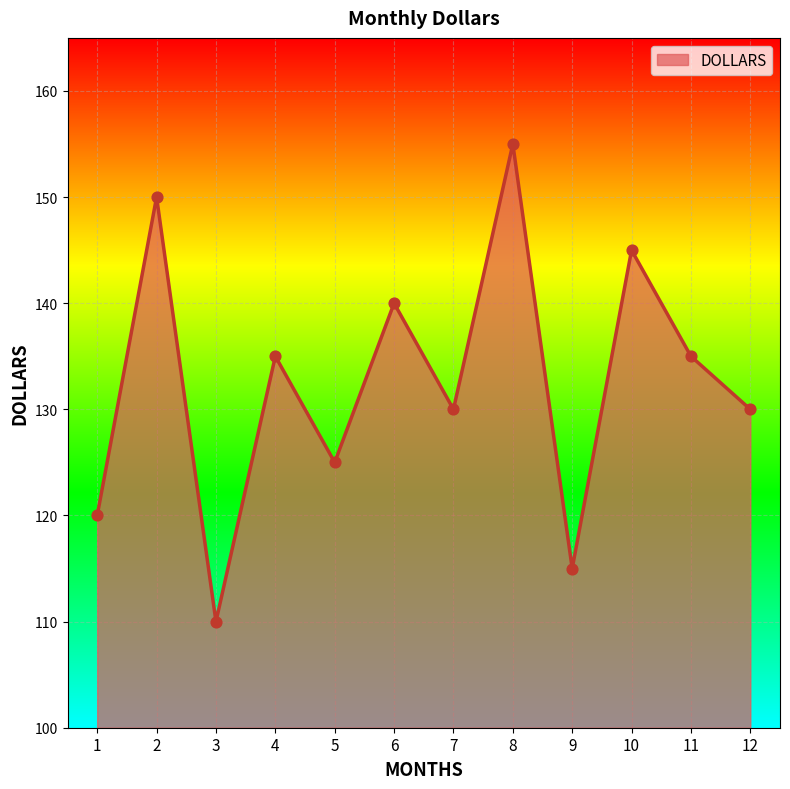

Approximately how many times larger is the value at 4 compared to 9?

1.2